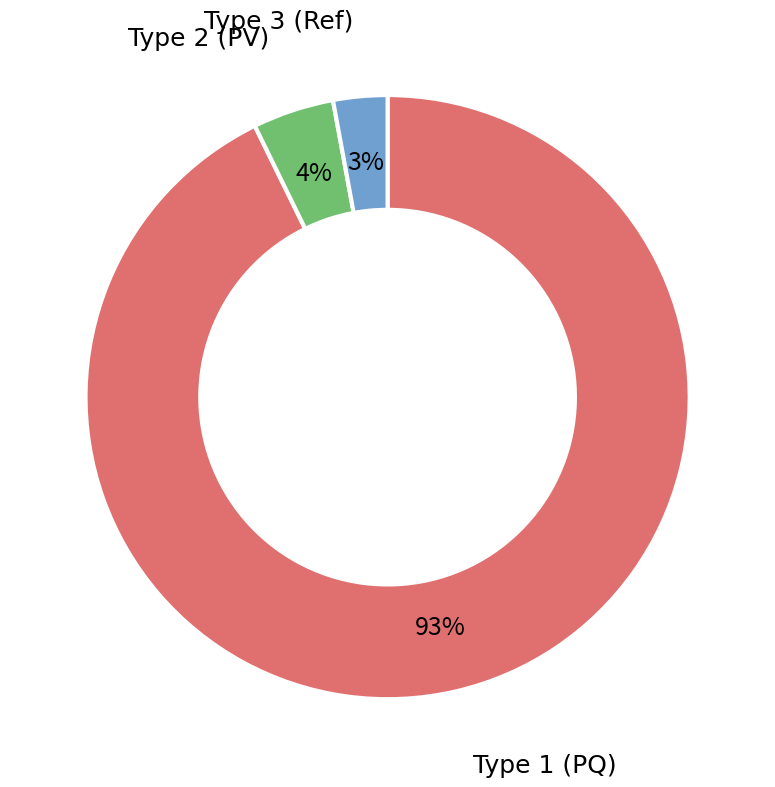

Which category has the smallest portion of the pie?

Type 3 (Ref)